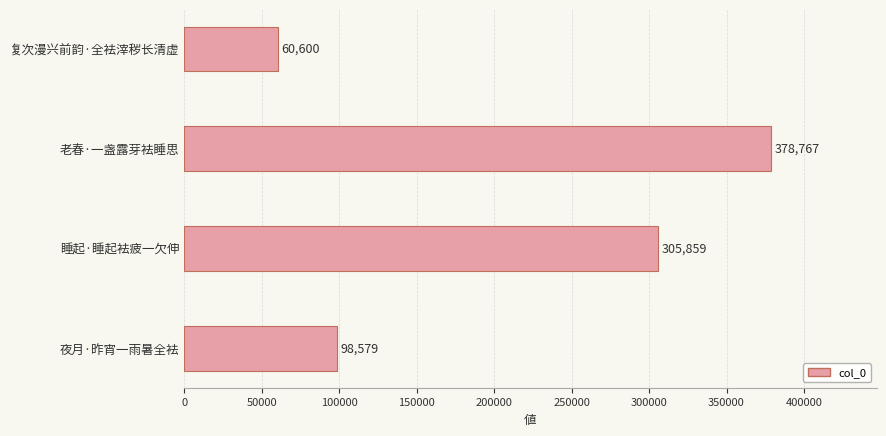

At which label is the value closest to 219683?

睡起·睡起袪疲一欠伸